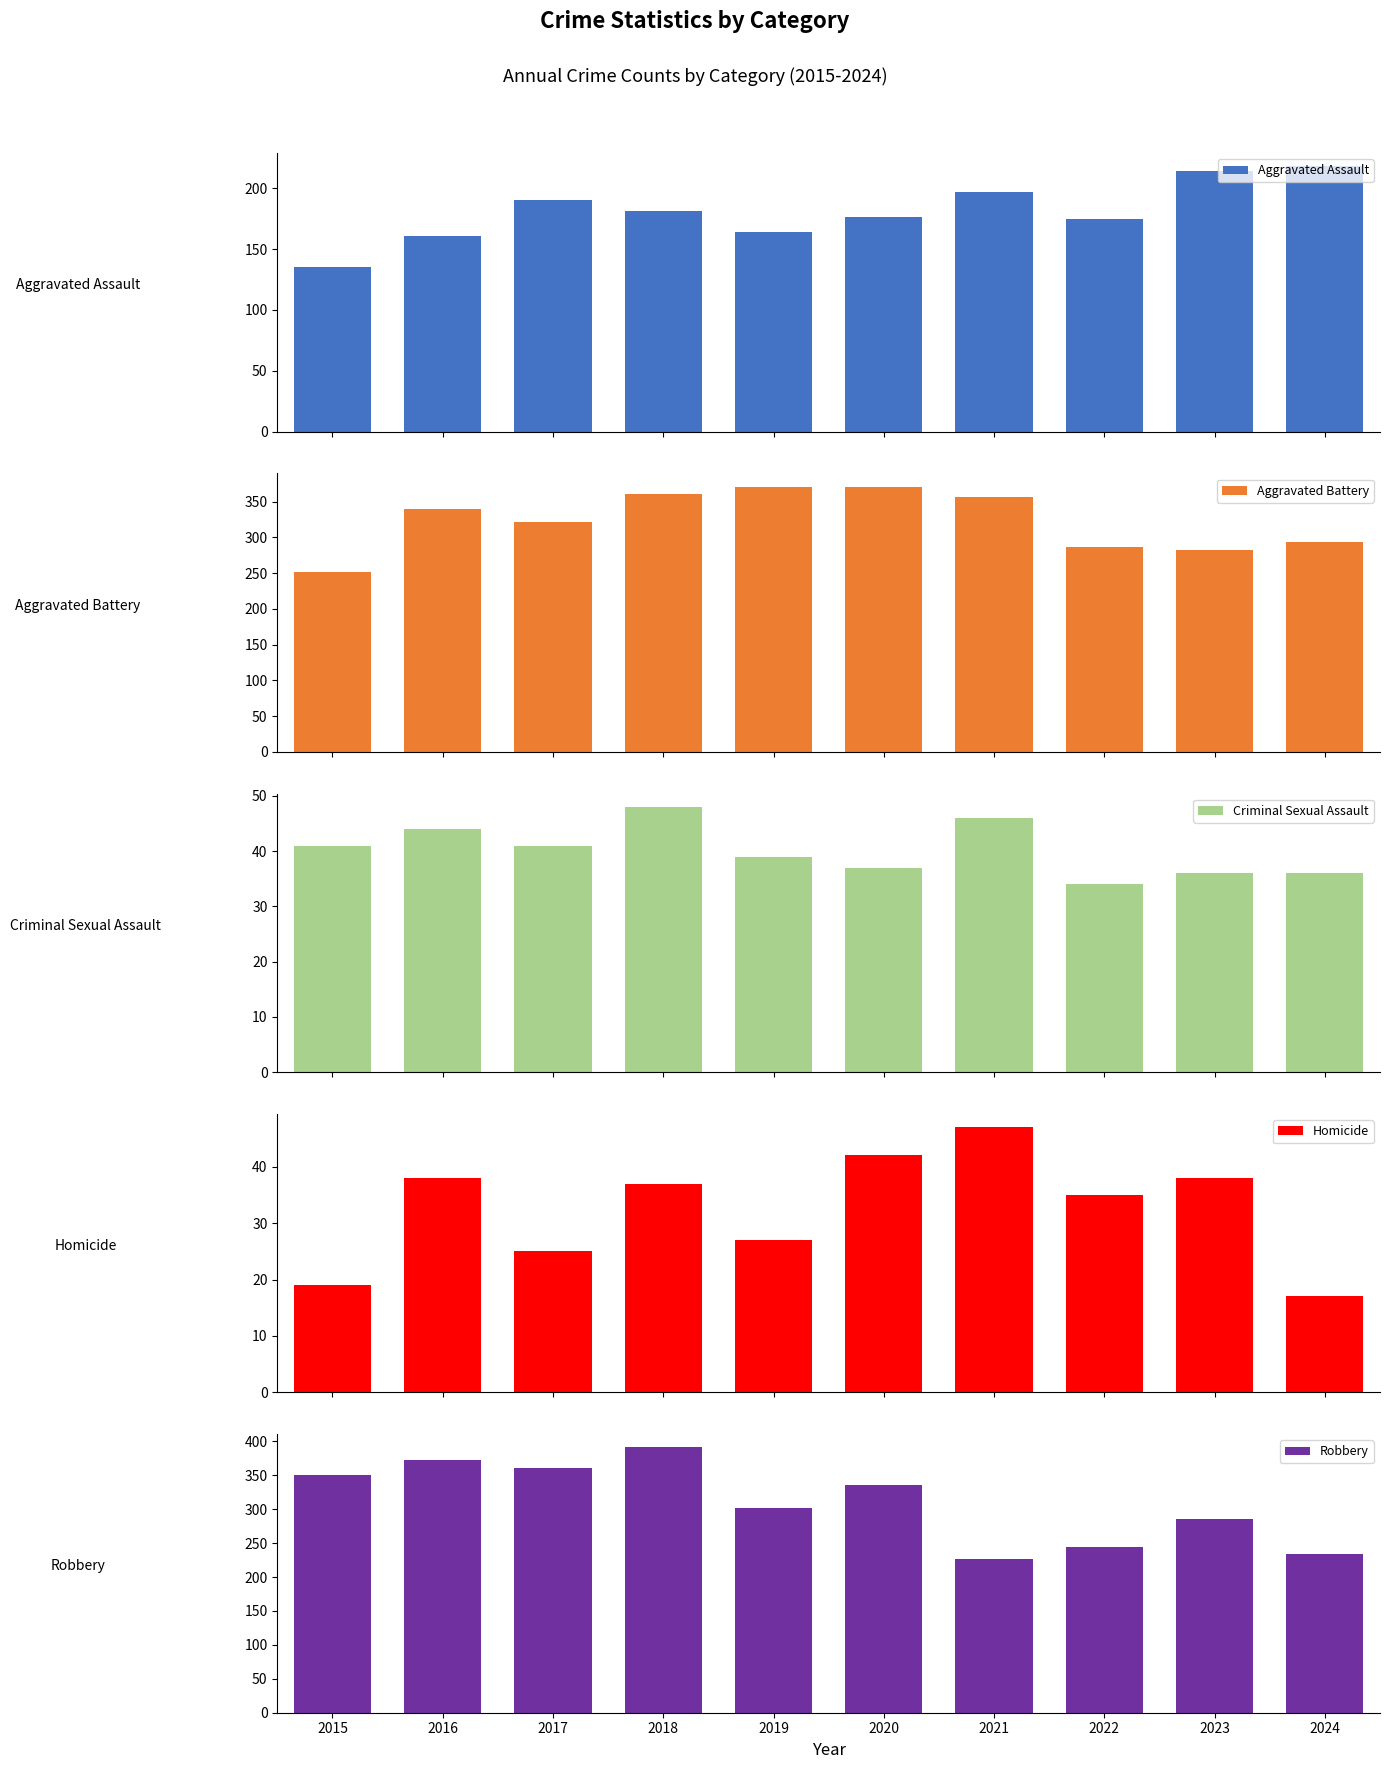

What is the difference between the highest and lowest values at 2024?

276